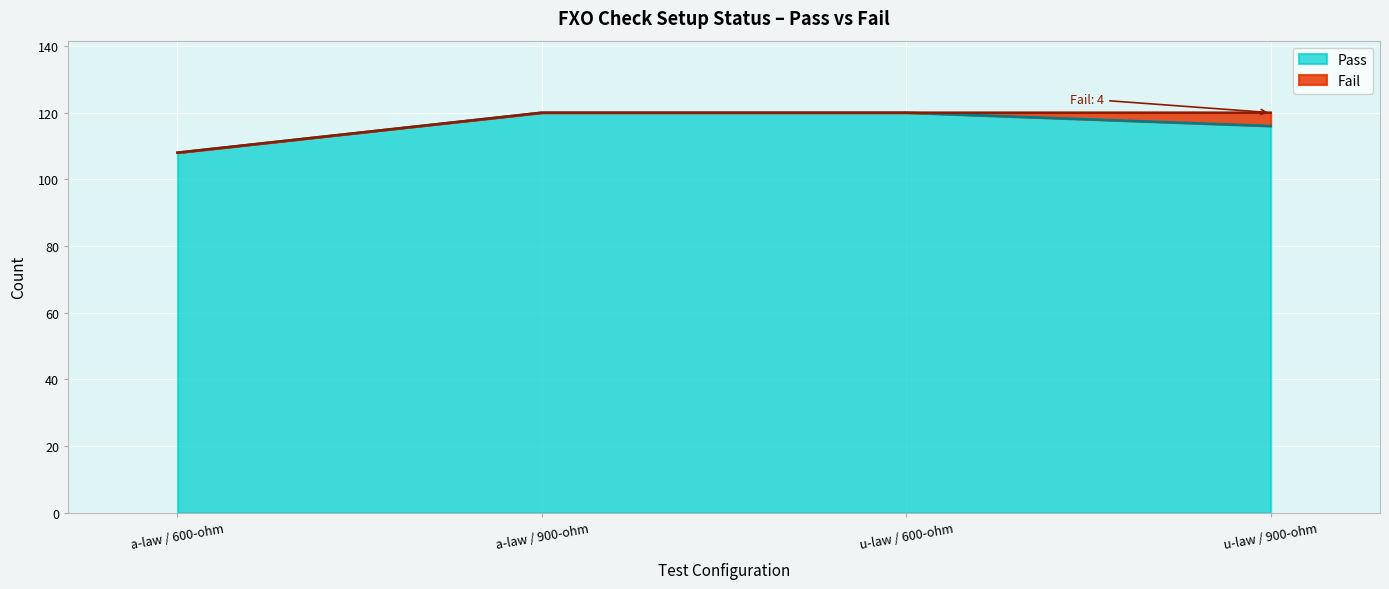

Reading left to right, extract all data points from this chart.

a-law / 600-ohm=108	a-law / 900-ohm=120	u-law / 600-ohm=120	u-law / 900-ohm=116